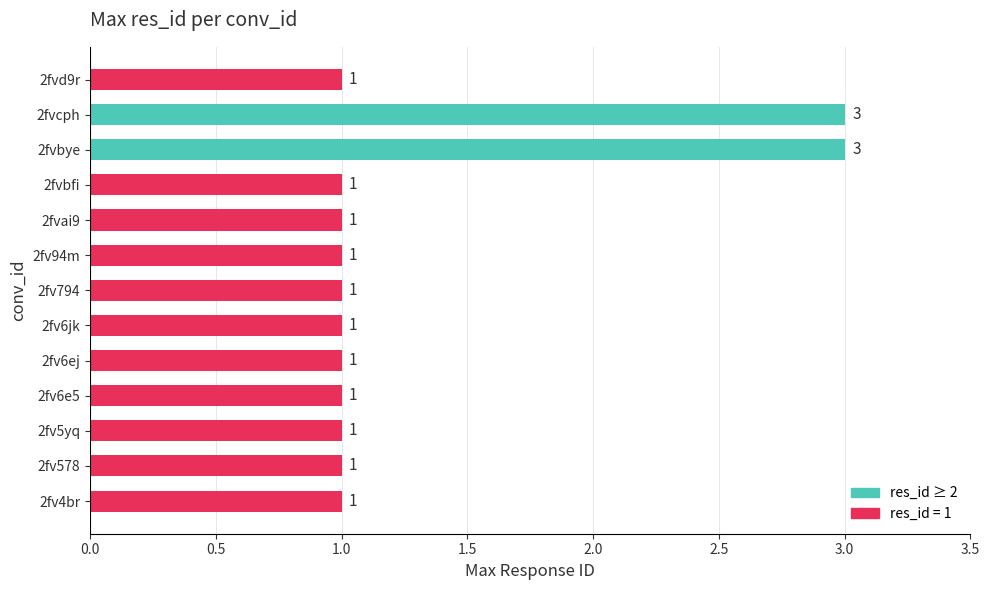

What is the maximum value shown in the chart?

3